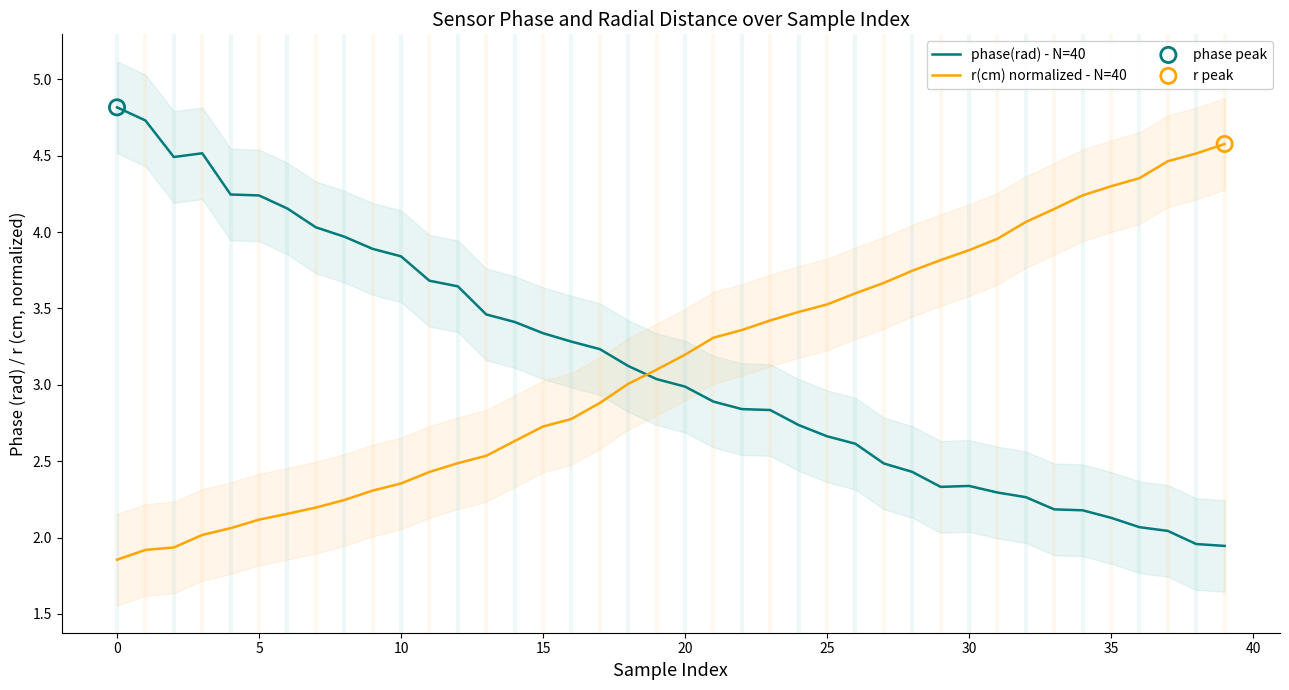

Which series reaches the maximum Y coordinate?

phase(rad) - N=40